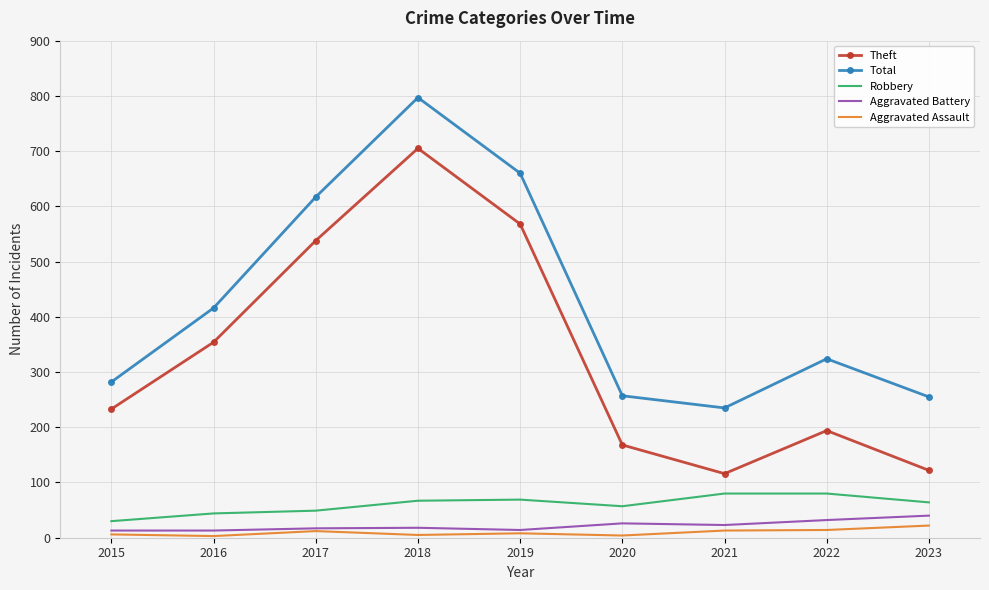

Is the value of Theft at 2020 greater than the value of Robbery at 2016?

Yes